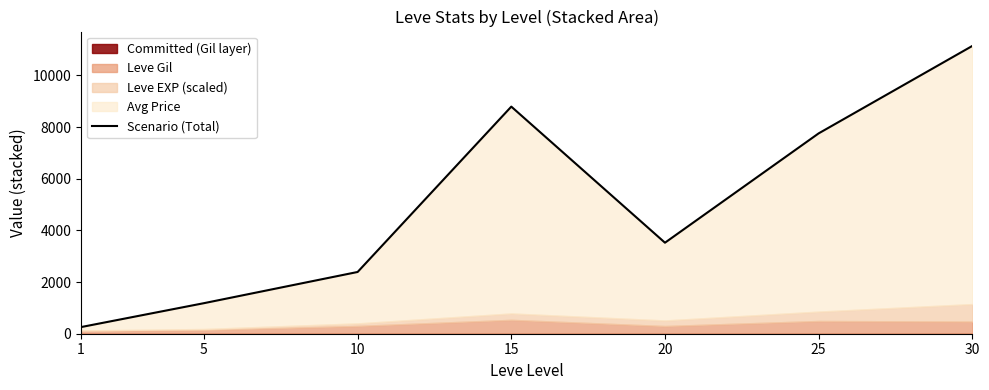

Which category has the lowest value across all series?

1